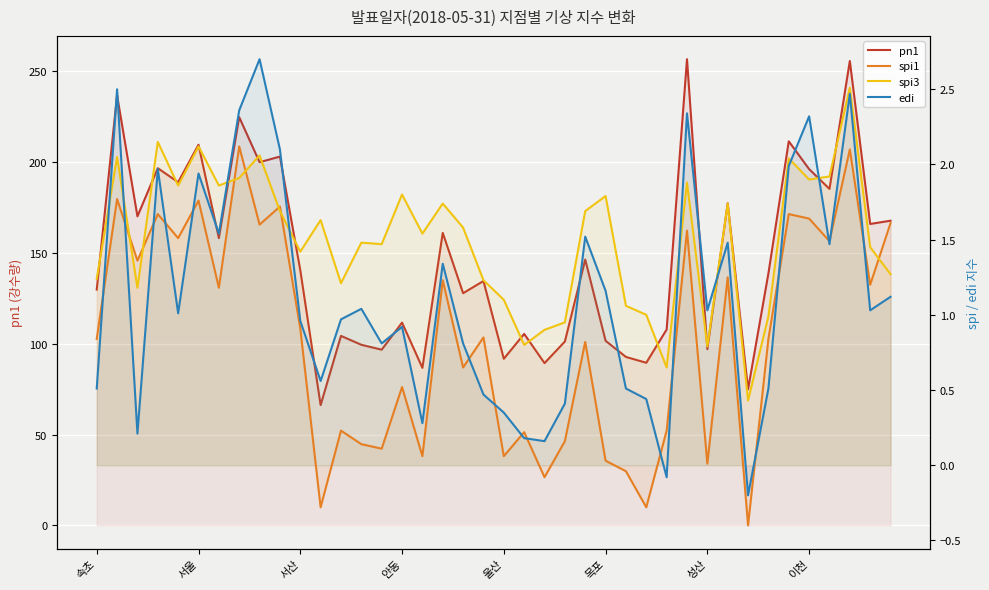

Which has a higher value, 28 or 26?

28